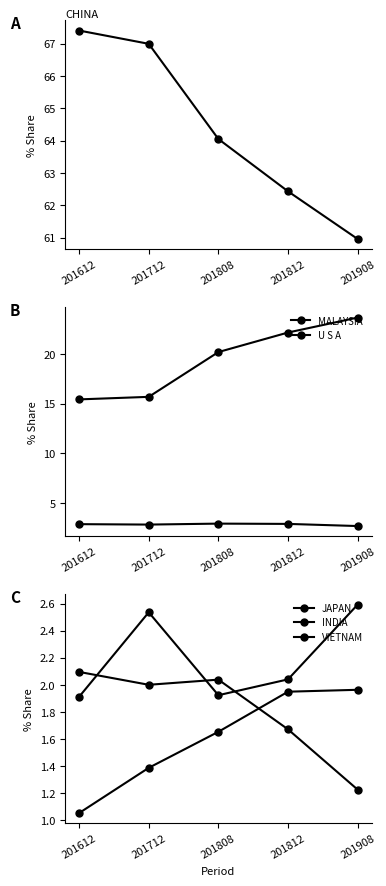

True or false: VIETNAM has more than 1 points higher than both neighbors.

False